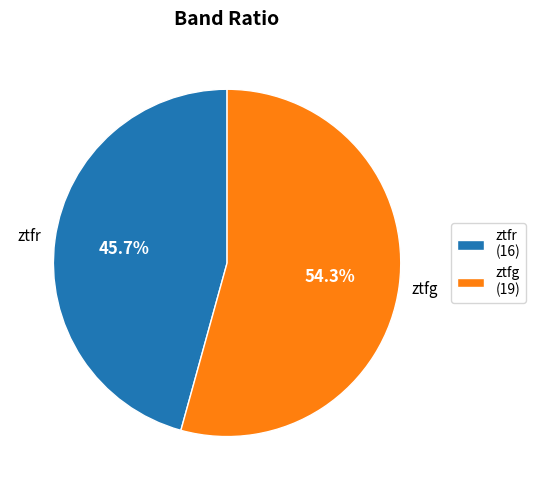

Which category has the smallest portion of the pie?

ztfr